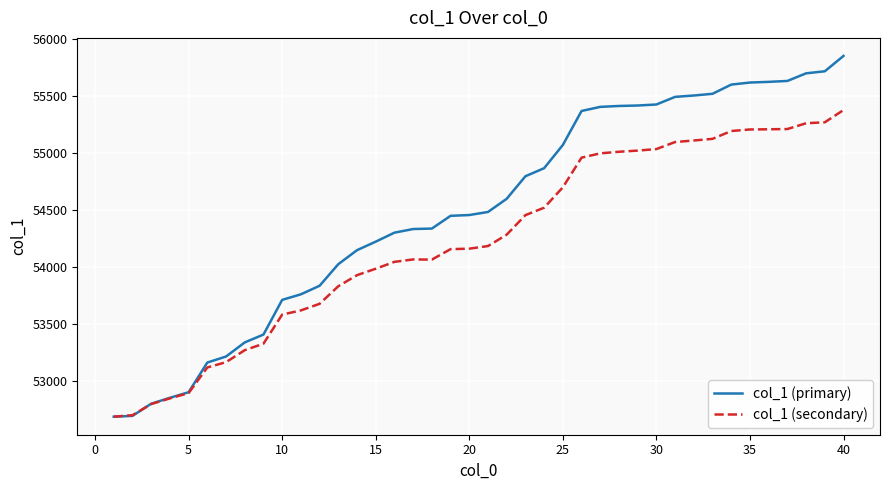

Which series has the largest total across all categories?

col_1 (primary)